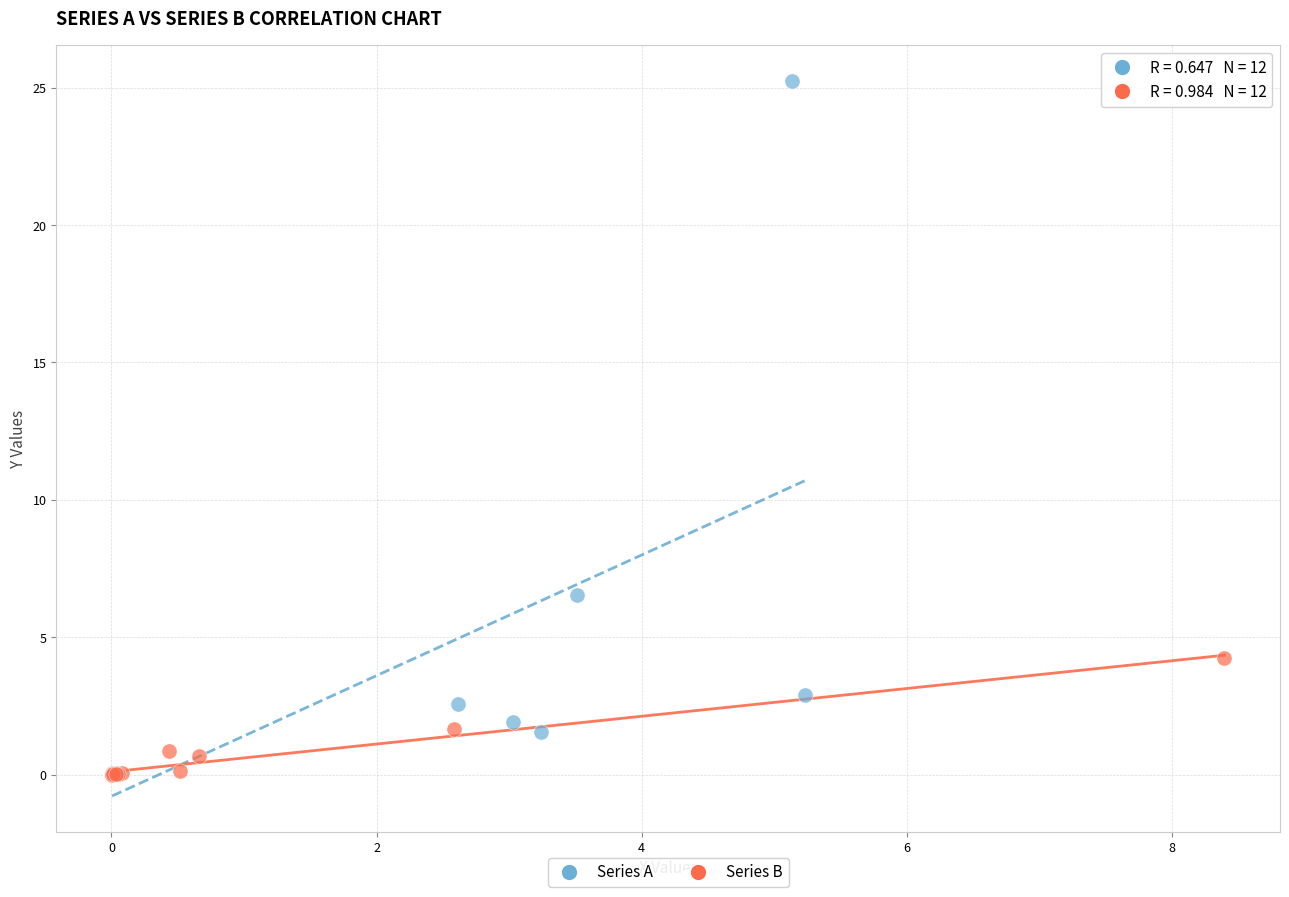

Which series has the widest spread of Y values?

Series A